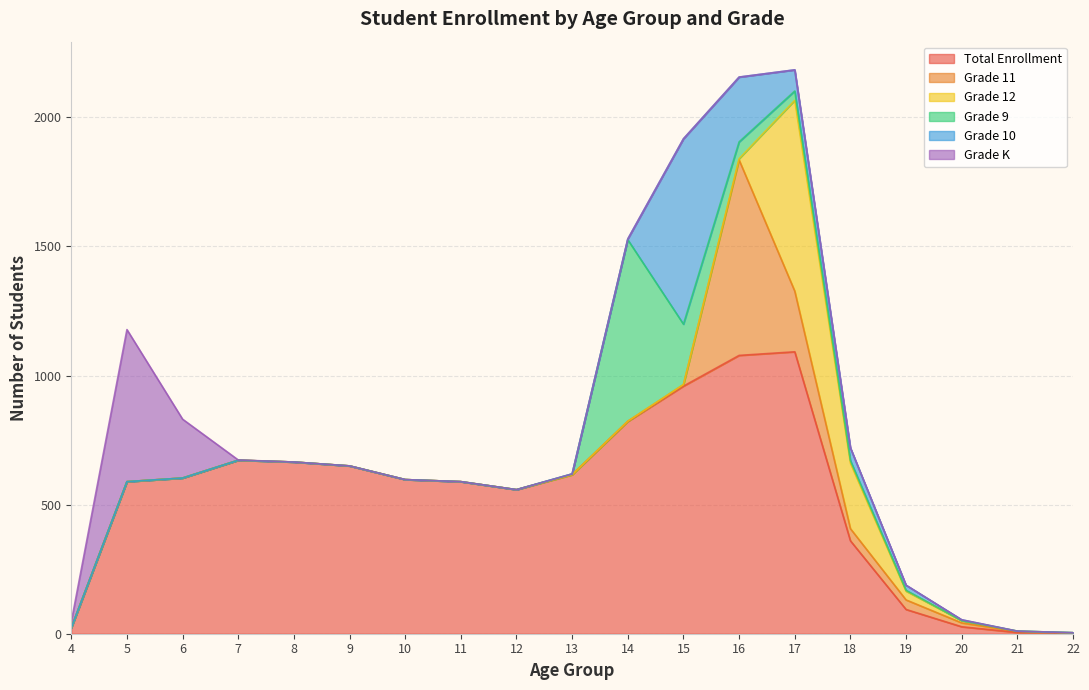

Which series ends up on top after the final intersection of Grade 10 and Grade 11?

Grade 11